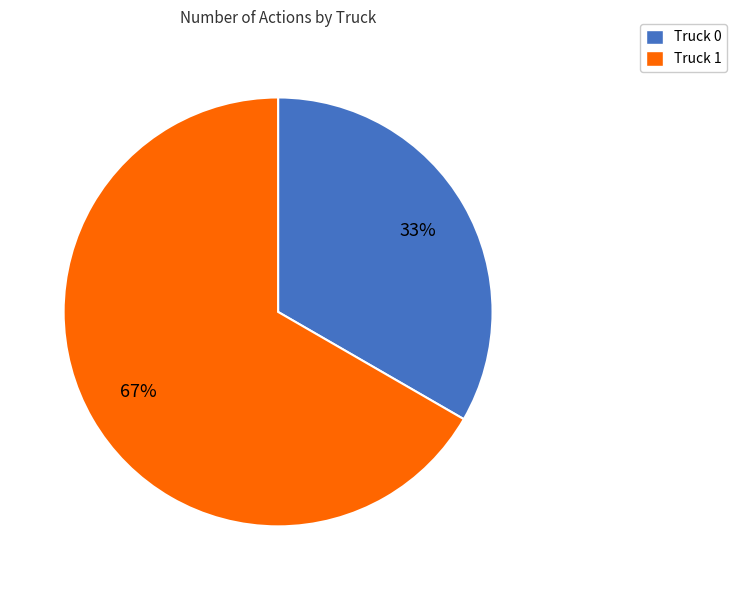

What is the largest slice in the pie chart?

Truck 1